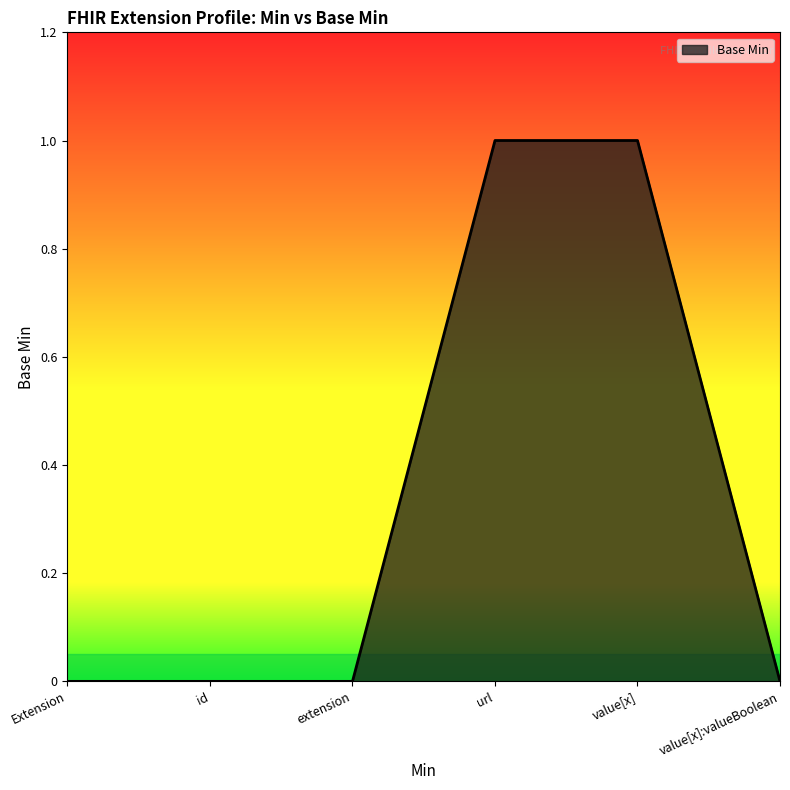

What is the sum of all values?

2